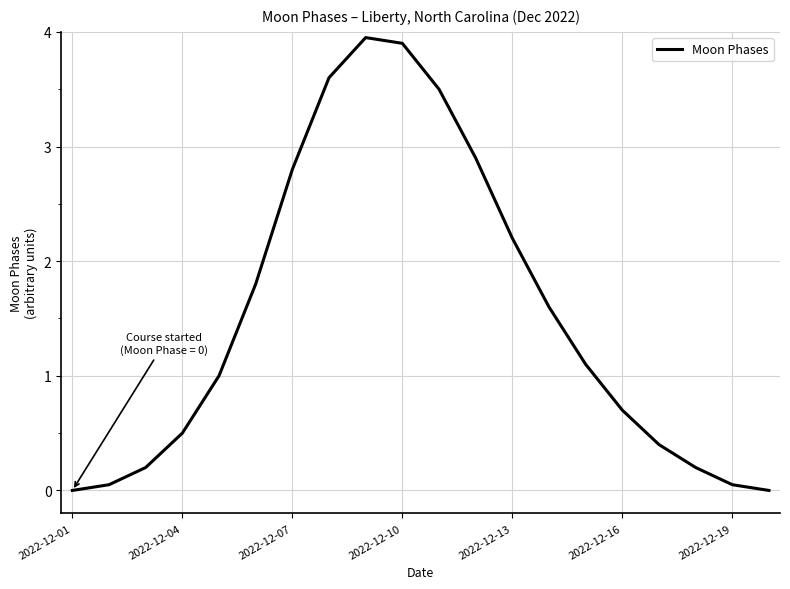

What is the maximum value shown in the chart?

4.0